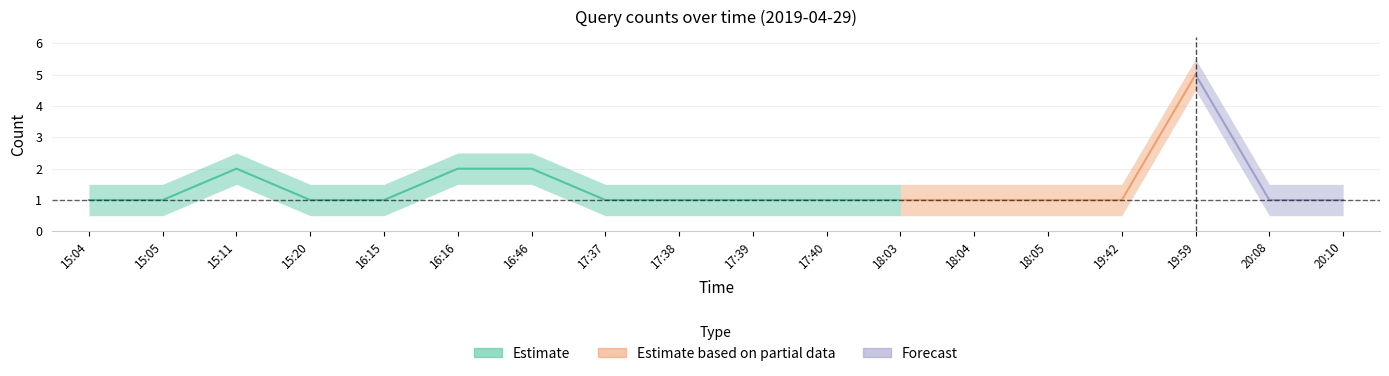

How many data points are above 1?

4